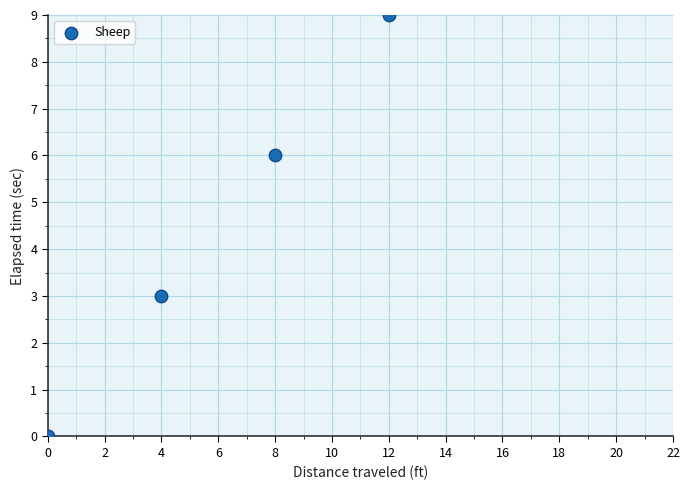

What is the range of Y values (max minus min)?

9